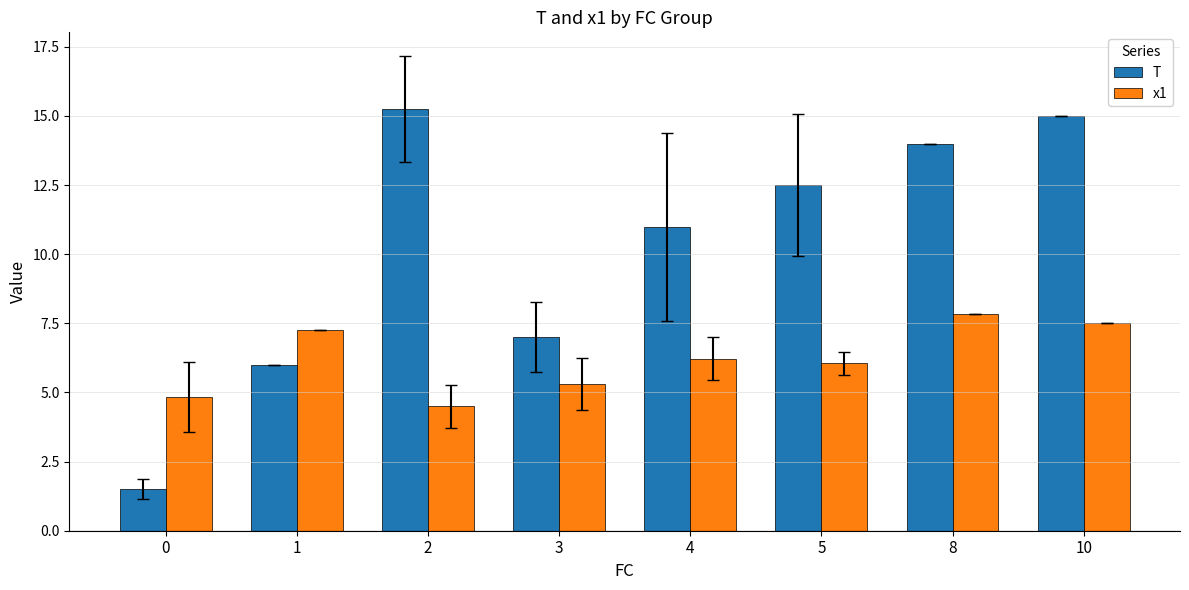

Which series has the largest range (max minus min)?

T